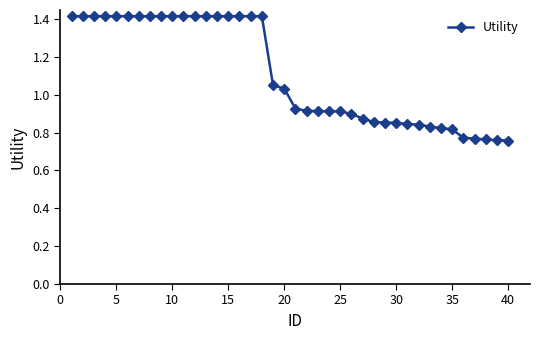

What is the value of the 15th point from the left?

1.4